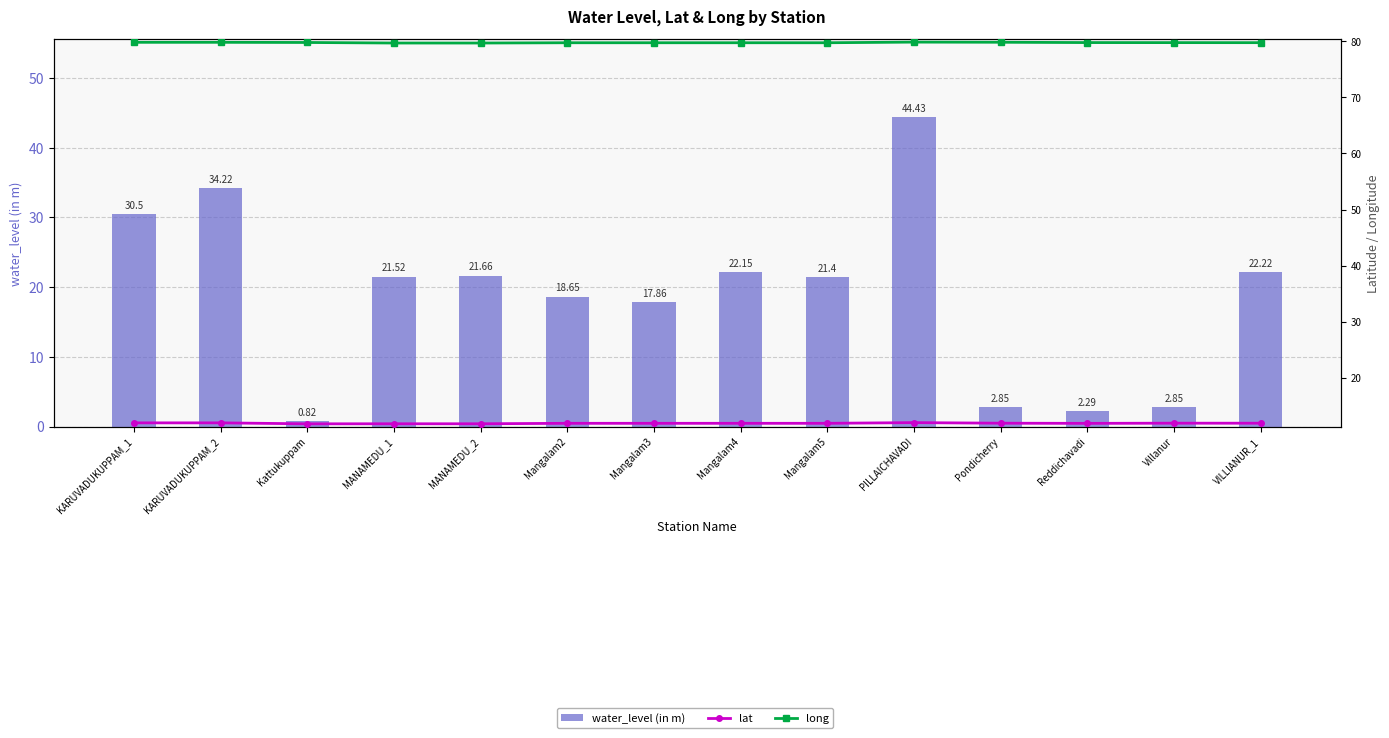

What are all the series names shown in the legend?

water_level (in m), lat, long